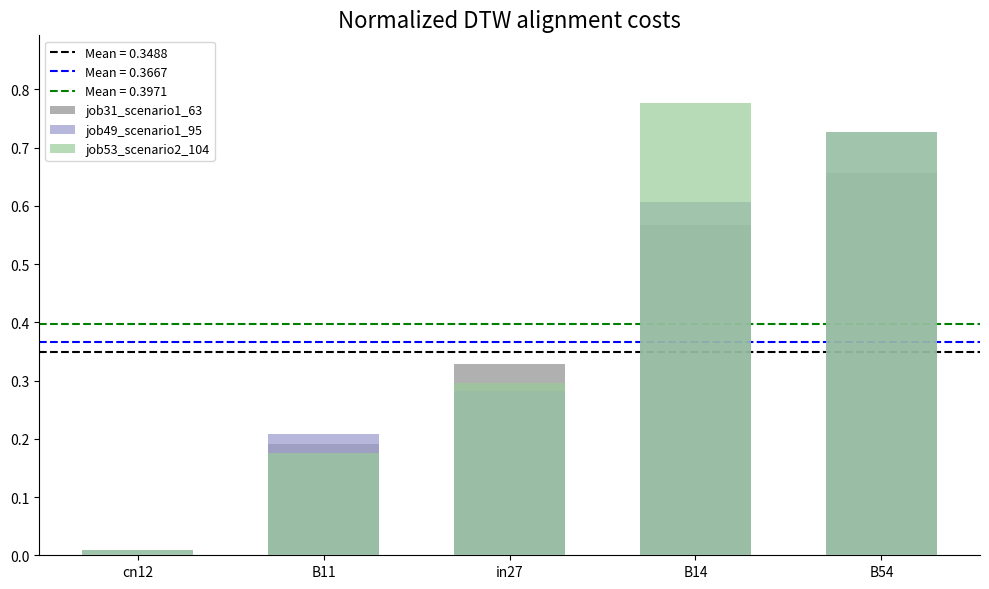

Between in27 and cn12, which is larger?

in27